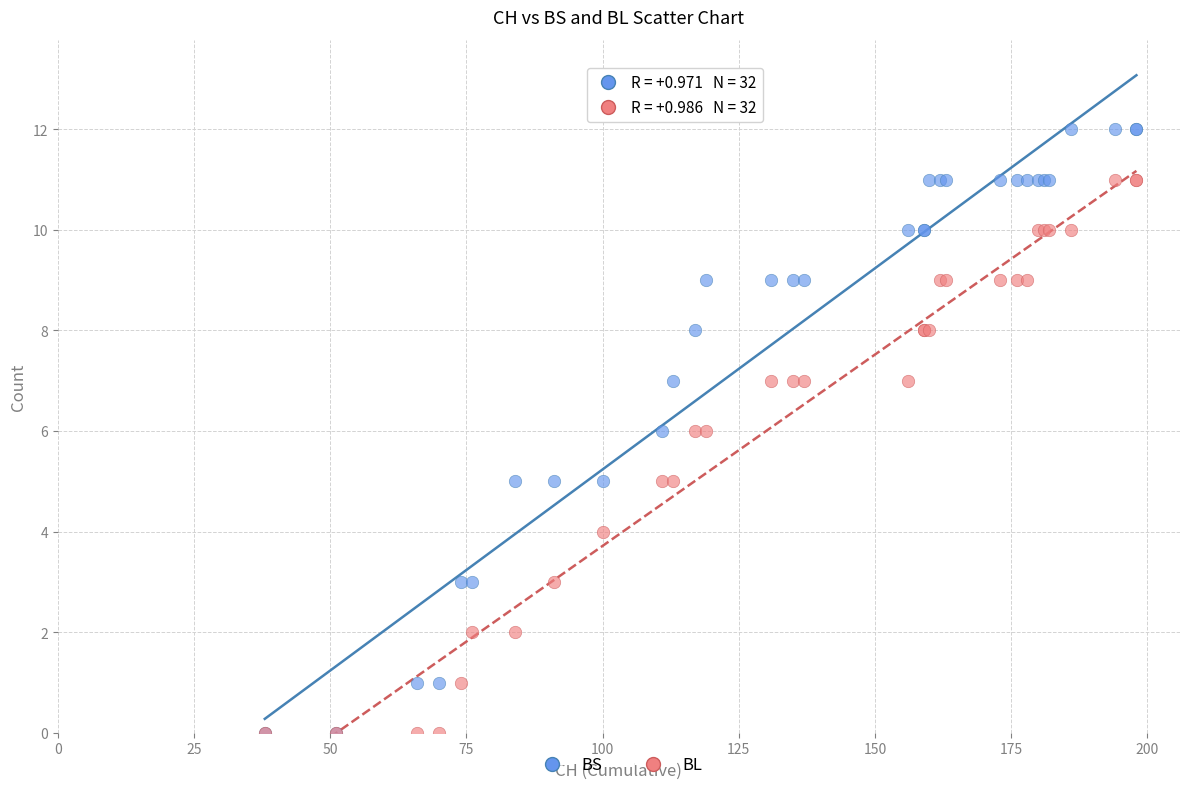

What are all the series names shown in the legend?

BS, BL